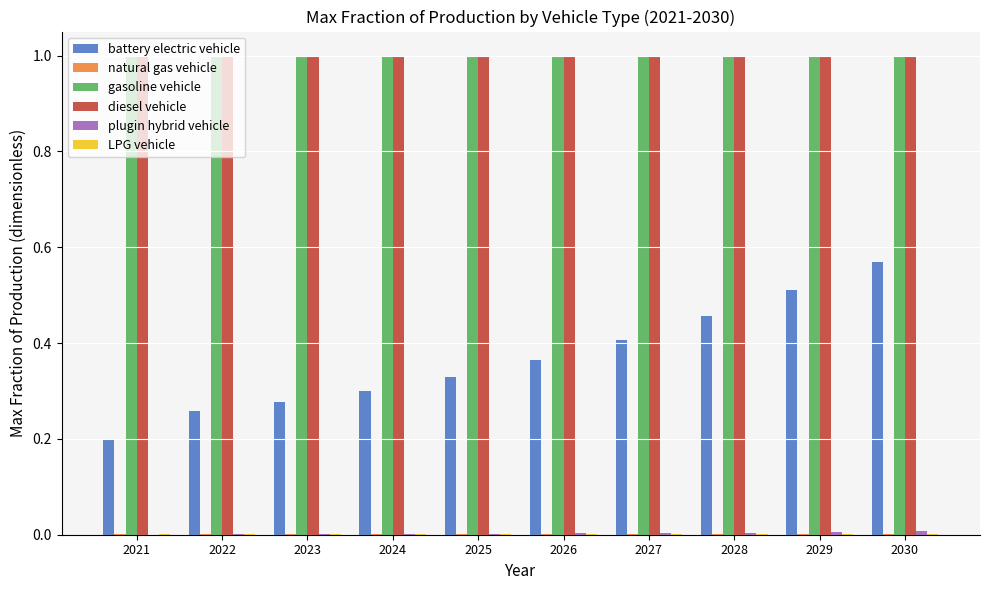

Is it true that battery electric vehicle equals 0.2 at 2028?

False